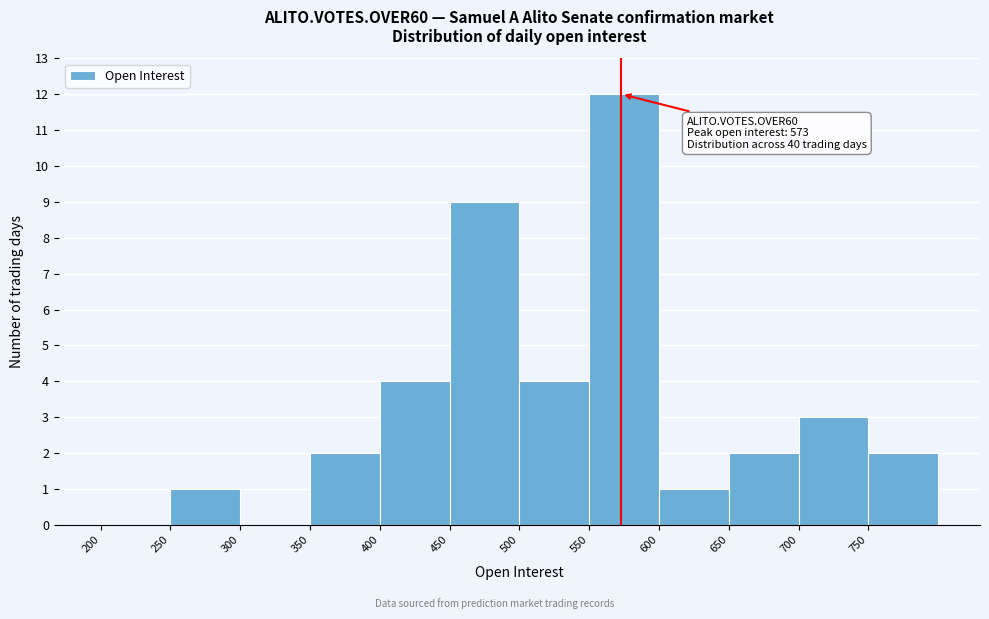

Over which range of the x-axis is the bar tallest?

550 to 600